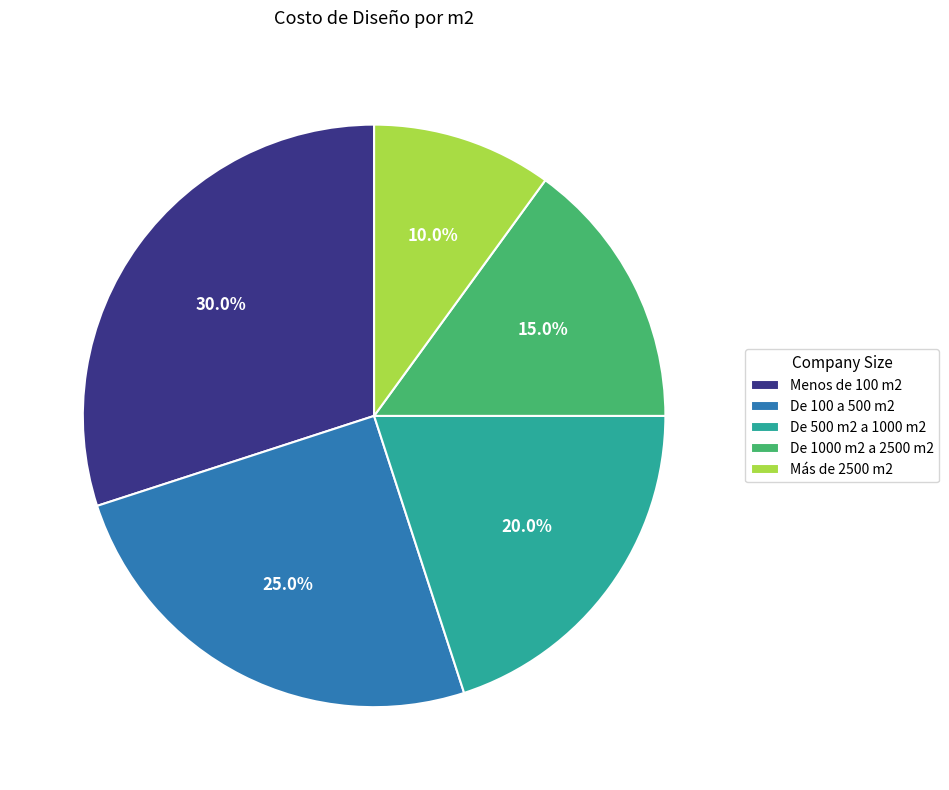

Is there any slice that represents more than half of the pie?

No